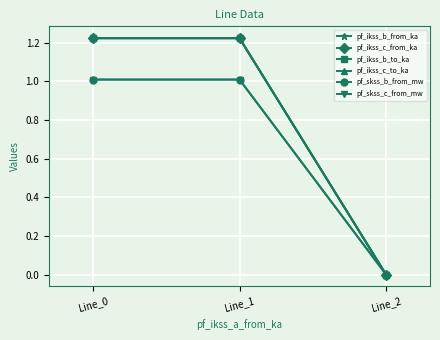

At which category is the sum across all series the highest?

Line_1